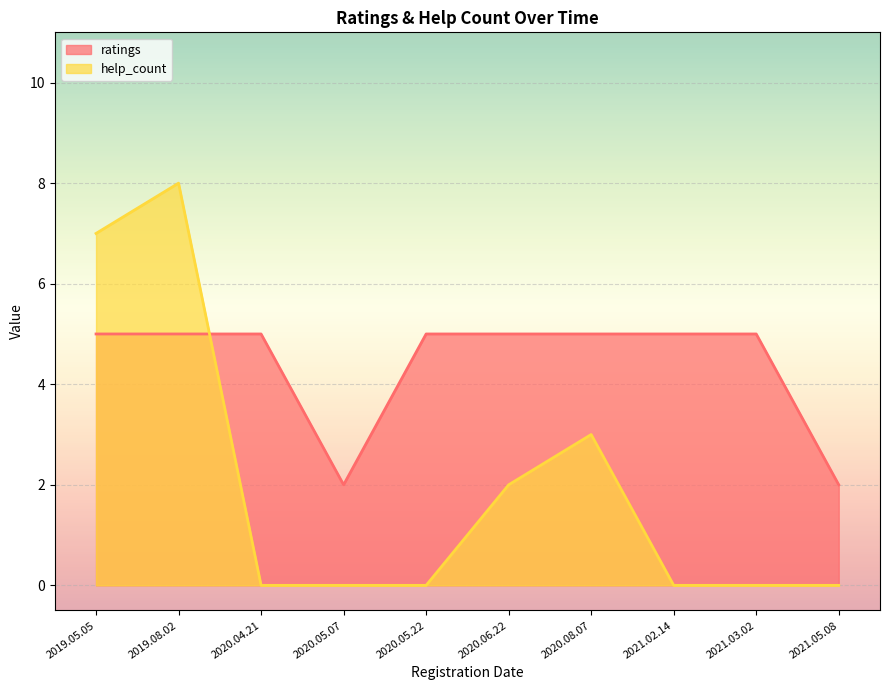

What is the total value across all series at 2021.02.14?

5